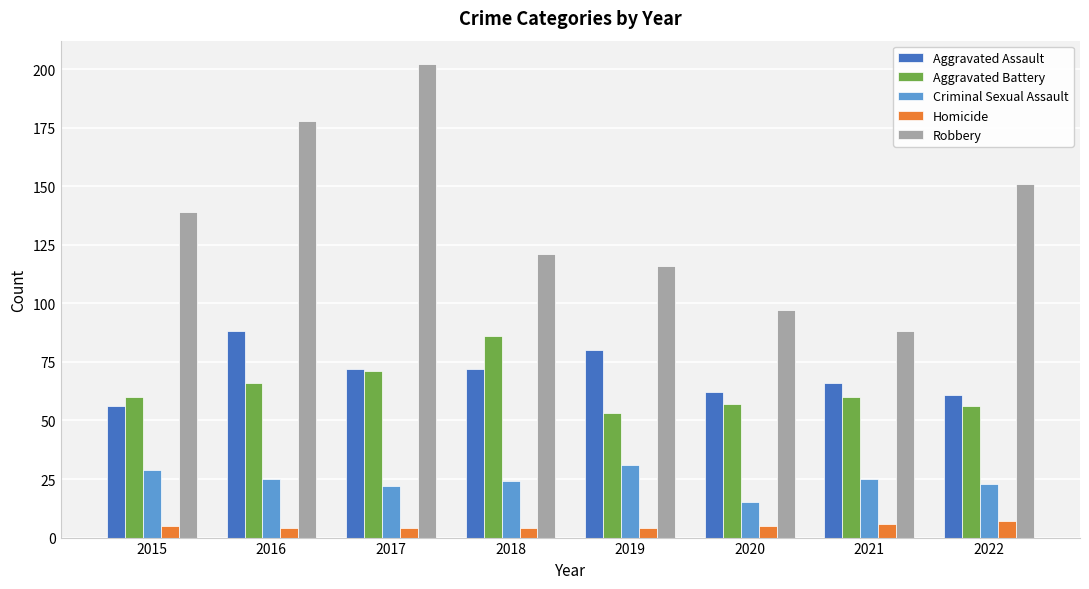

At which category is the sum across all series the highest?

2017